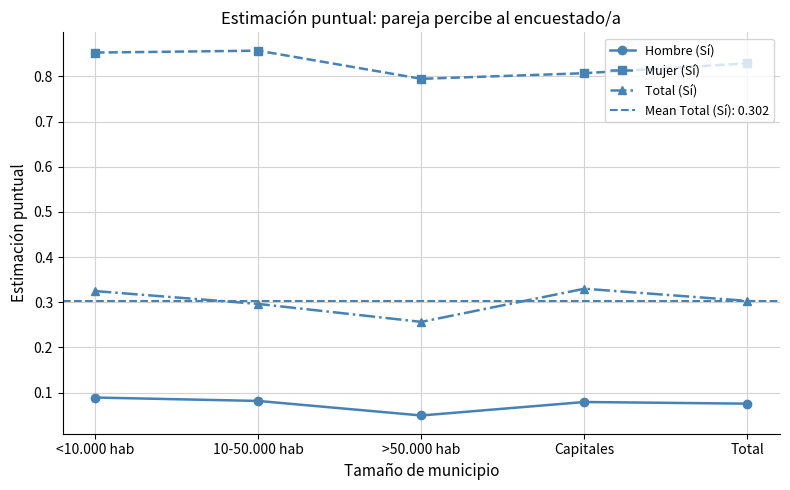

At which category does the chart reach its minimum across all series?

>50.000 hab